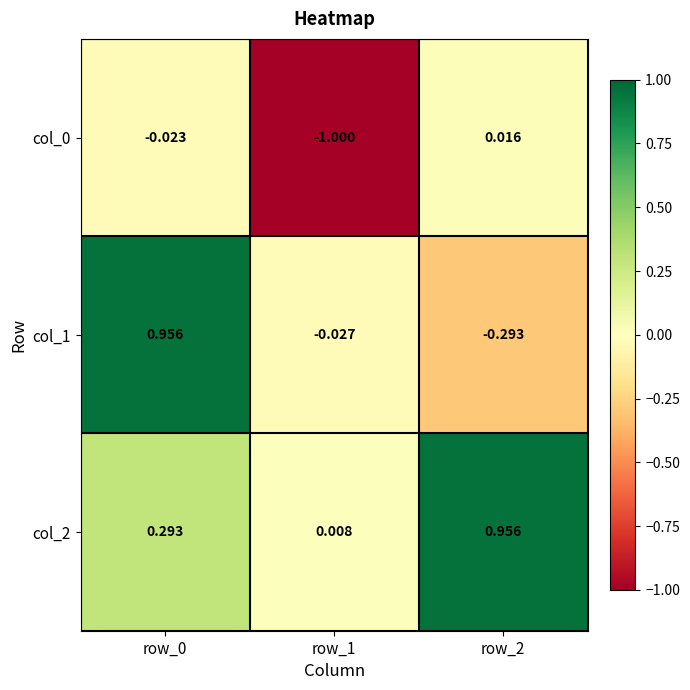

How many categories are shown in the chart?

3